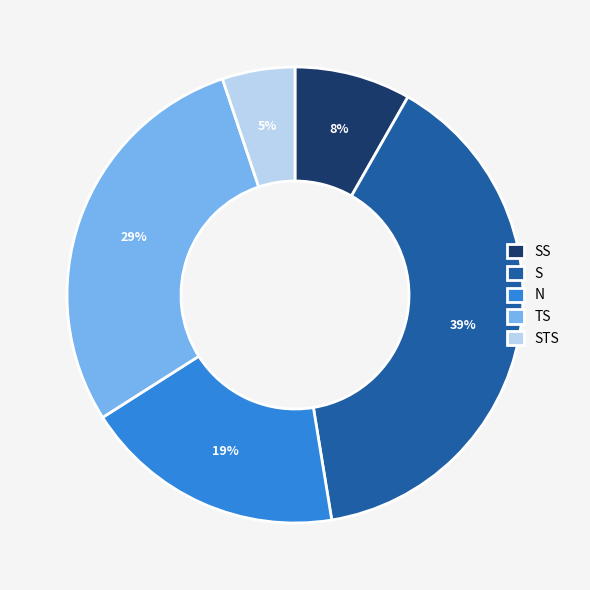

Which has a higher value, S or N?

S